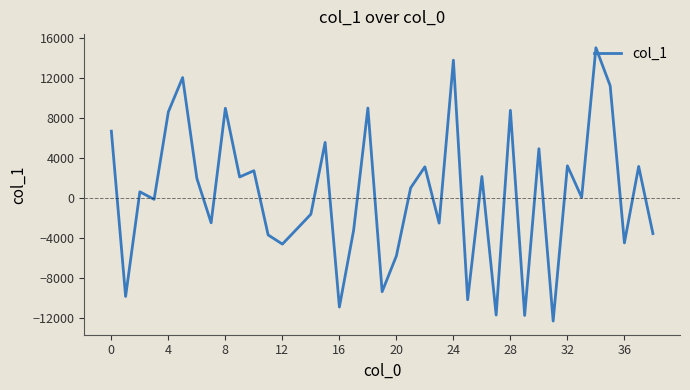

Does the chart display data point markers on the line(s)?

No